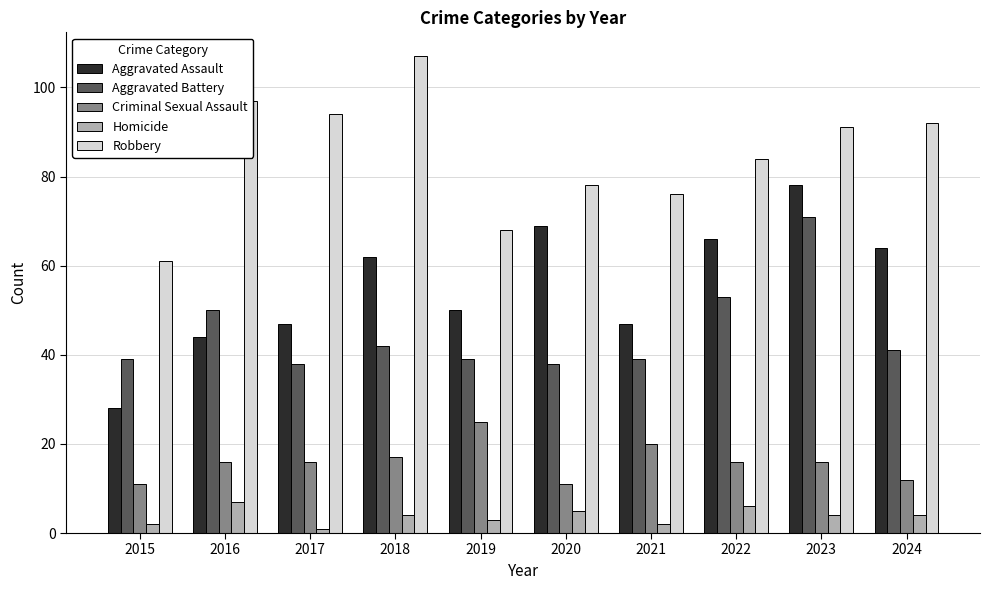

How many bars are there in each group?

5